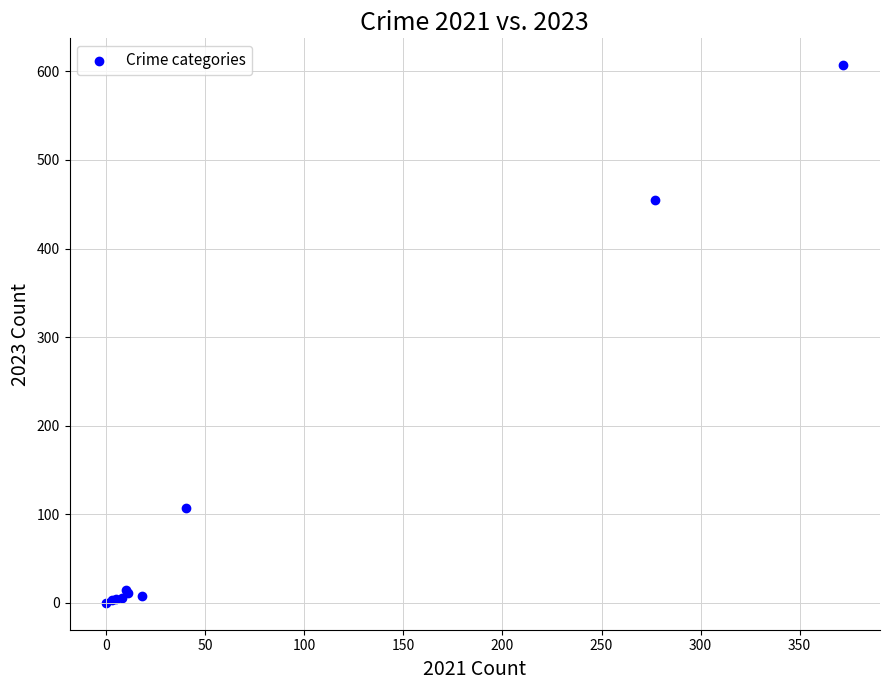

What Y value in the scatter plot is closest to 303?

455